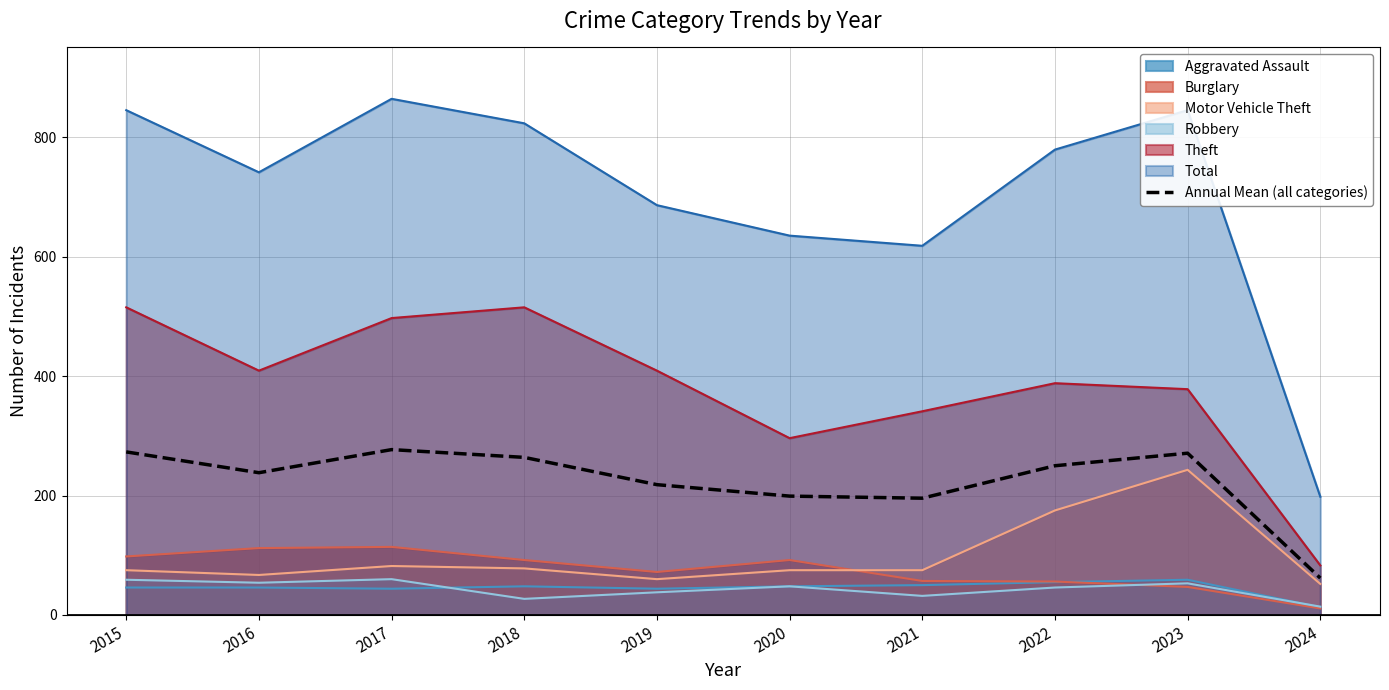

Reading left to right, what are all the values shown in this chart?

2015=273.0	2016=238.2	2017=276.8	2018=263.8	2019=218.2	2020=199.0	2021=195.5	2022=249.8	2023=270.8	2024=61.8